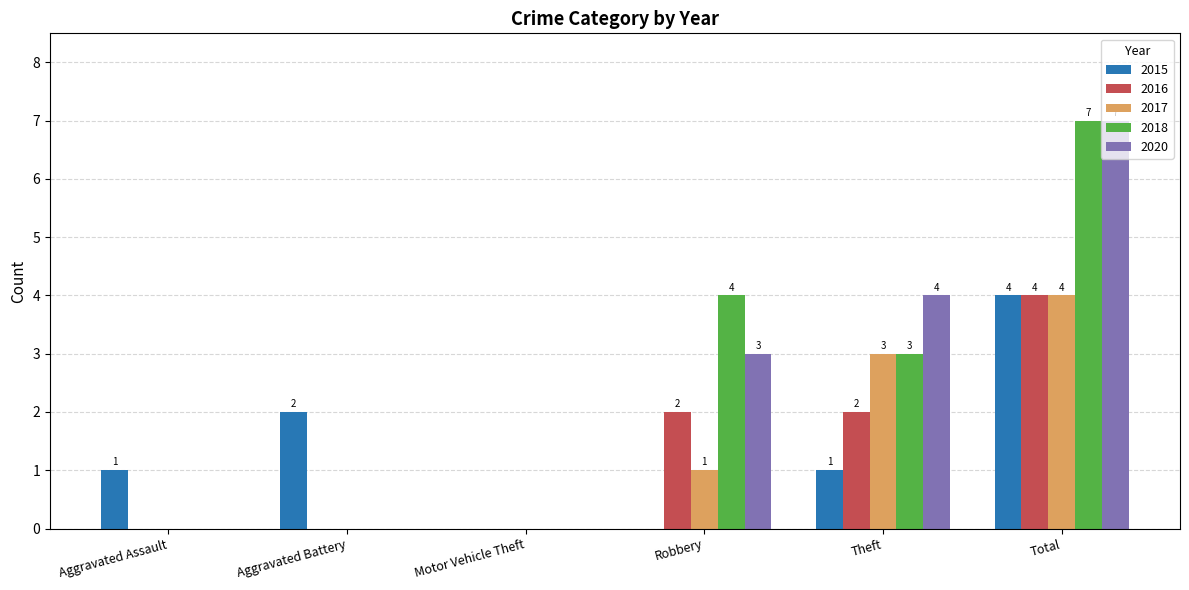

The value of 2017 at Motor Vehicle Theft is 0. True or false?

True